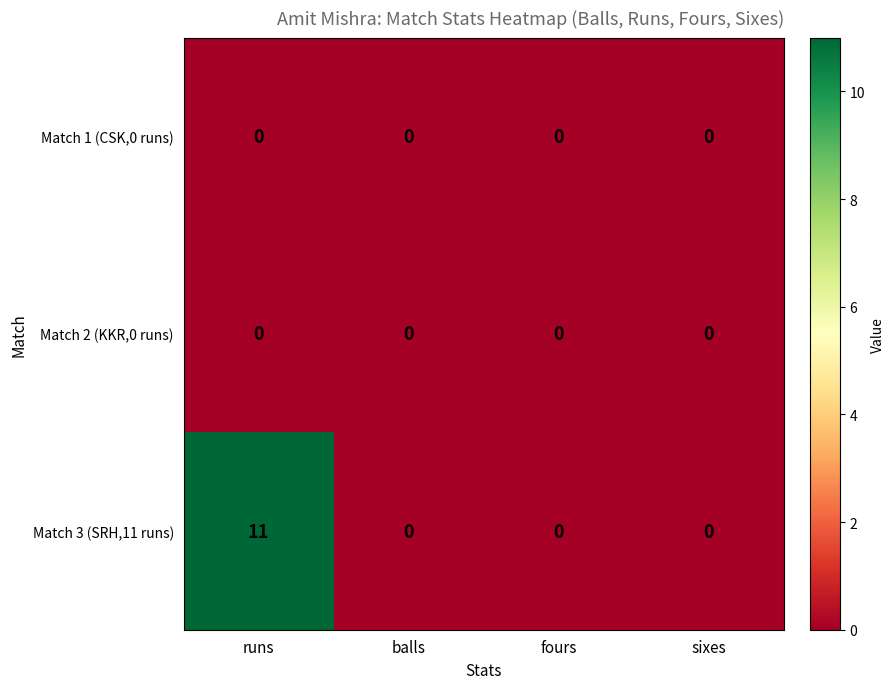

How many distinct data groups are displayed?

3